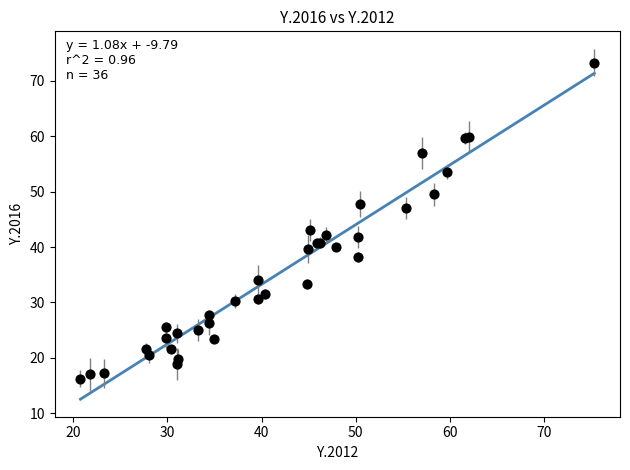

What Y value in the scatter plot is closest to 44?

43.1